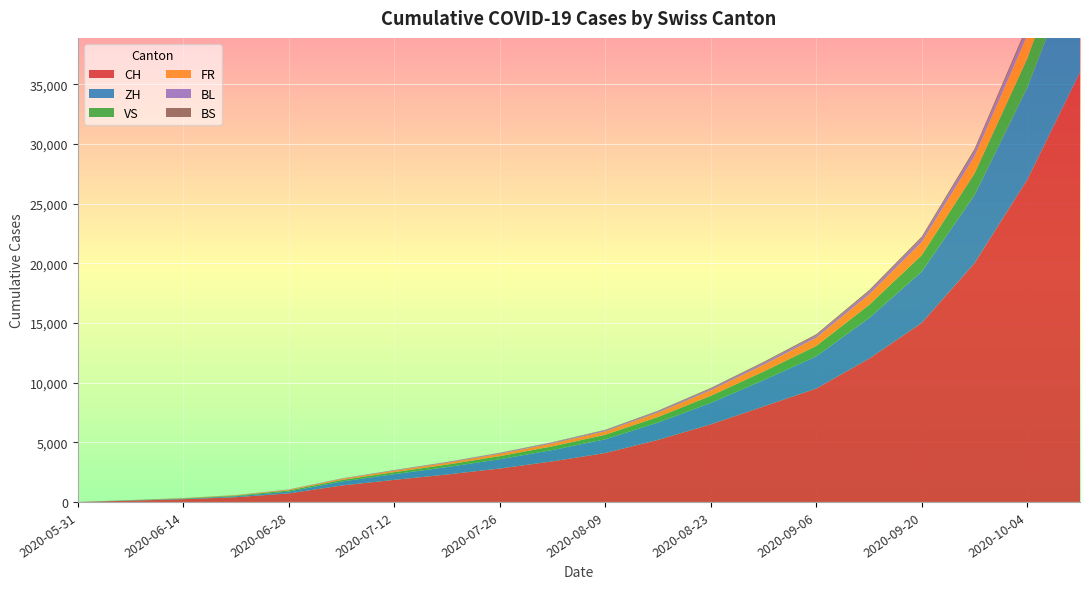

Reading left to right, transcribe all the data shown in this chart.

CH: 2020-05-31=0	2020-06-07=107	2020-06-14=228	2020-06-21=397	2020-06-28=716	2020-07-05=1374	2020-07-12=1850	2020-07-19=2300	2020-07-26=2800	2020-08-02=3400	2020-08-09=4100	2020-08-16=5200	2020-08-23=6500	2020-08-30=8000	2020-09-06=9500	2020-09-13=12000	2020-09-20=15000	2020-09-27=20000	2020-10-04=27000	2020-10-11=36000
ZH: 2020-05-31=0	2020-06-07=23	2020-06-14=38	2020-06-21=80	2020-06-28=152	2020-07-05=337	2020-07-12=480	2020-07-19=620	2020-07-26=780	2020-08-02=950	2020-08-09=1150	2020-08-16=1450	2020-08-23=1800	2020-08-30=2200	2020-09-06=2700	2020-09-13=3400	2020-09-20=4300	2020-09-27=5700	2020-10-04=7700	2020-10-11=10200
VS: 2020-05-31=0	2020-06-07=10	2020-06-14=28	2020-06-21=53	2020-06-28=97	2020-07-05=124	2020-07-12=165	2020-07-19=205	2020-07-26=255	2020-08-02=310	2020-08-09=375	2020-08-16=470	2020-08-23=590	2020-08-30=720	2020-09-06=870	2020-09-13=1100	2020-09-20=1380	2020-09-27=1820	2020-10-04=2450	2020-10-11=3250
FR: 2020-05-31=0	2020-06-07=9	2020-06-14=22	2020-06-21=32	2020-06-28=61	2020-07-05=92	2020-07-12=125	2020-07-19=158	2020-07-26=200	2020-08-02=245	2020-08-09=295	2020-08-16=370	2020-08-23=465	2020-08-30=570	2020-09-06=690	2020-09-13=870	2020-09-20=1090	2020-09-27=1440	2020-10-04=1940	2020-10-11=2580
BL: 2020-05-31=0	2020-06-07=3	2020-06-14=4	2020-06-21=7	2020-06-28=16	2020-07-05=27	2020-07-12=37	2020-07-19=47	2020-07-26=58	2020-08-02=71	2020-08-09=86	2020-08-16=108	2020-08-23=136	2020-08-30=166	2020-09-06=201	2020-09-13=254	2020-09-20=319	2020-09-27=421	2020-10-04=567	2020-10-11=752
BS: 2020-05-31=0	2020-06-07=4	2020-06-14=5	2020-06-21=7	2020-06-28=7	2020-07-05=12	2020-07-12=16	2020-07-19=21	2020-07-26=26	2020-08-02=32	2020-08-09=39	2020-08-16=49	2020-08-23=61	2020-08-30=75	2020-09-06=91	2020-09-13=114	2020-09-20=143	2020-09-27=189	2020-10-04=255	2020-10-11=338